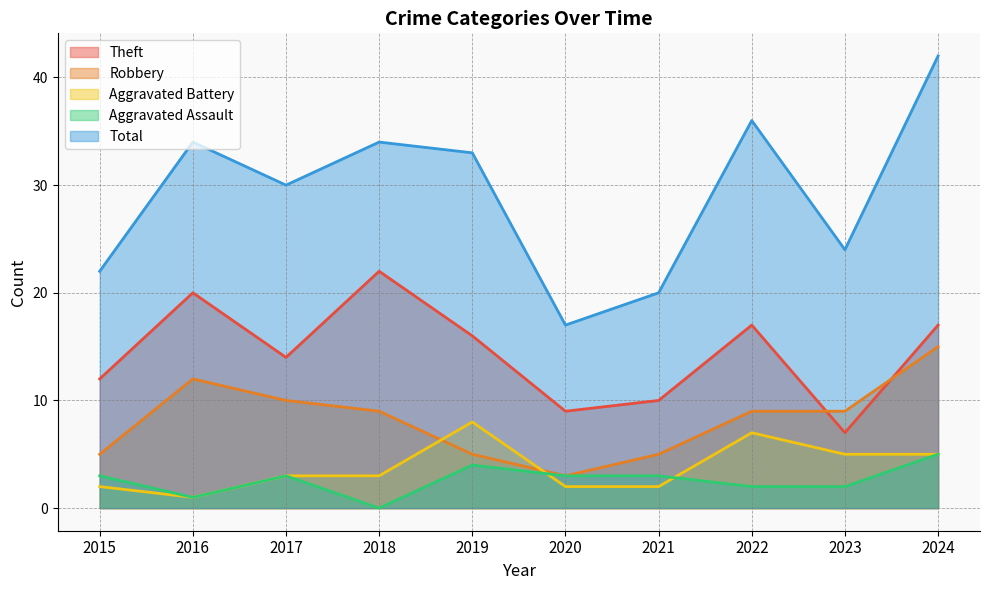

Where does the Robbery series first go above 9?

2016